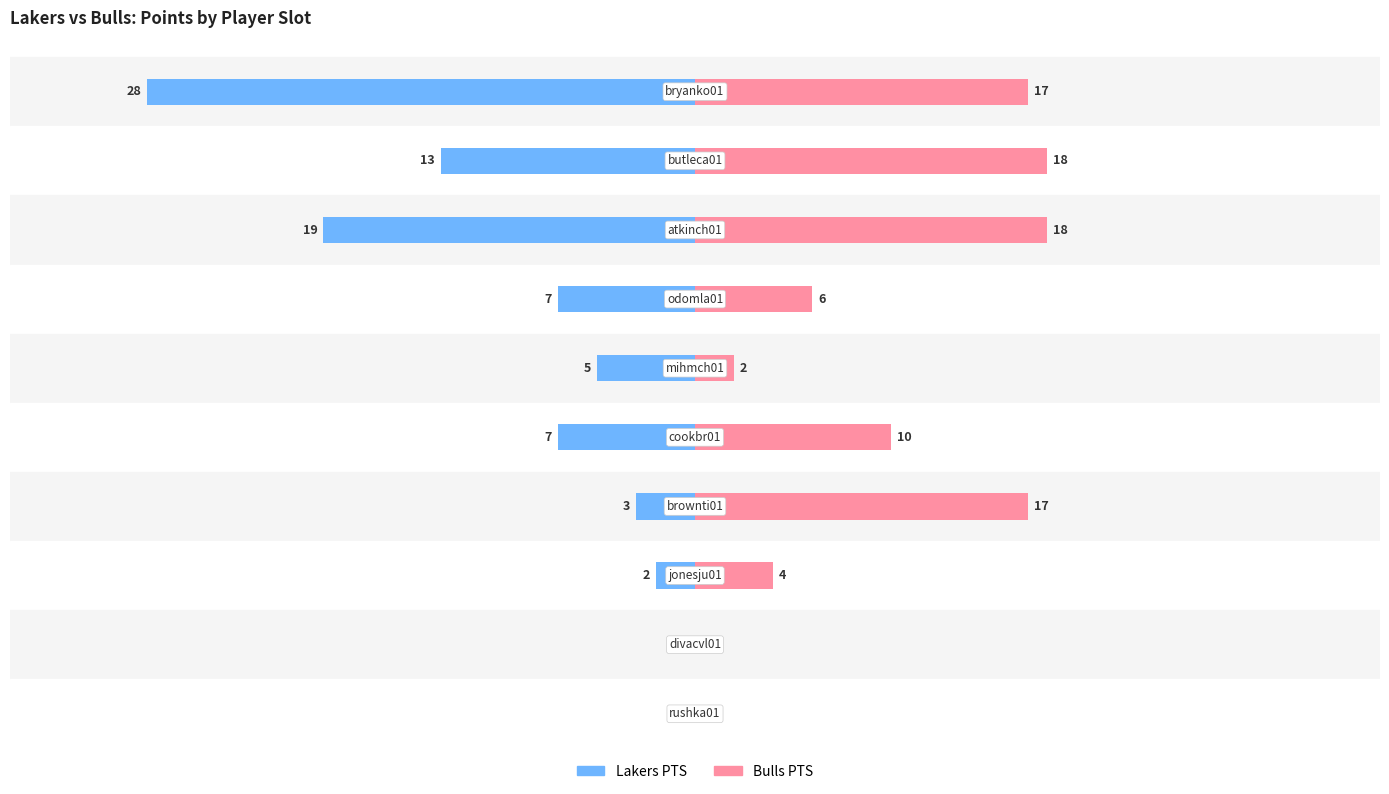

Which series changed the most between 5 and 6?

Bulls PTS